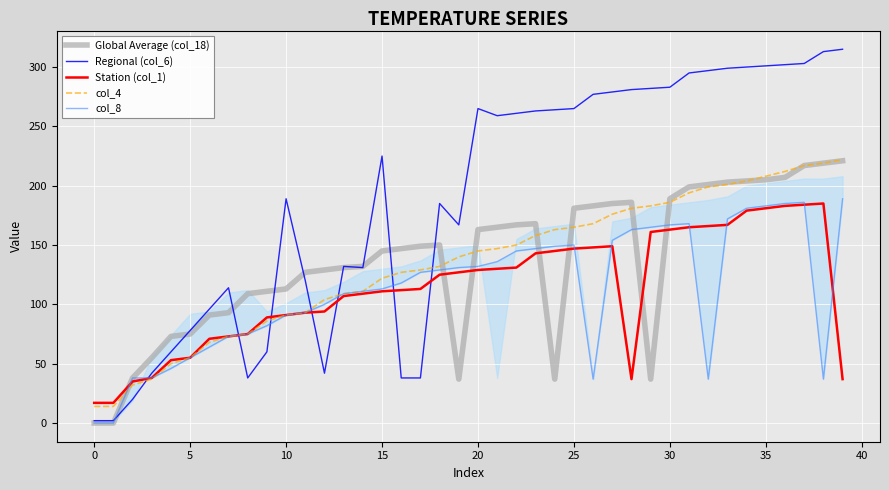

How many lines are shown in the chart?

5